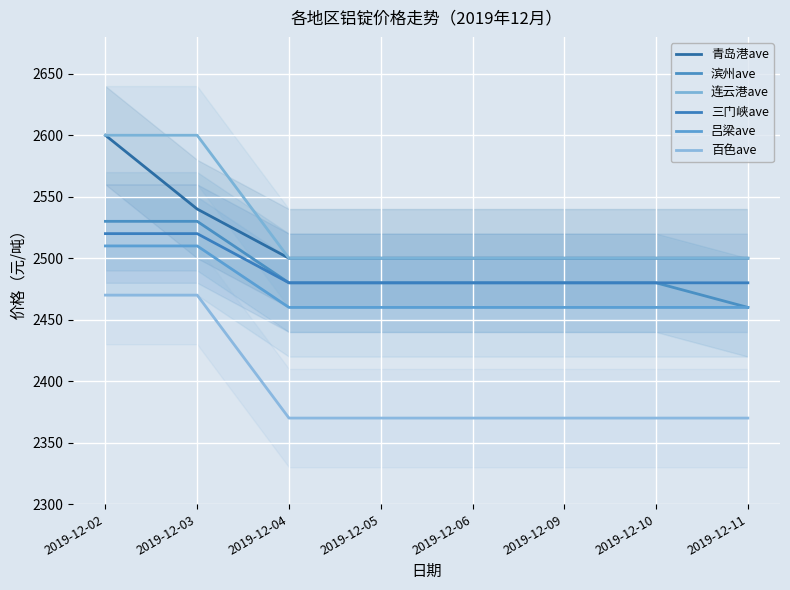

True or false: 连云港ave and 吕梁ave intersect in this chart.

False